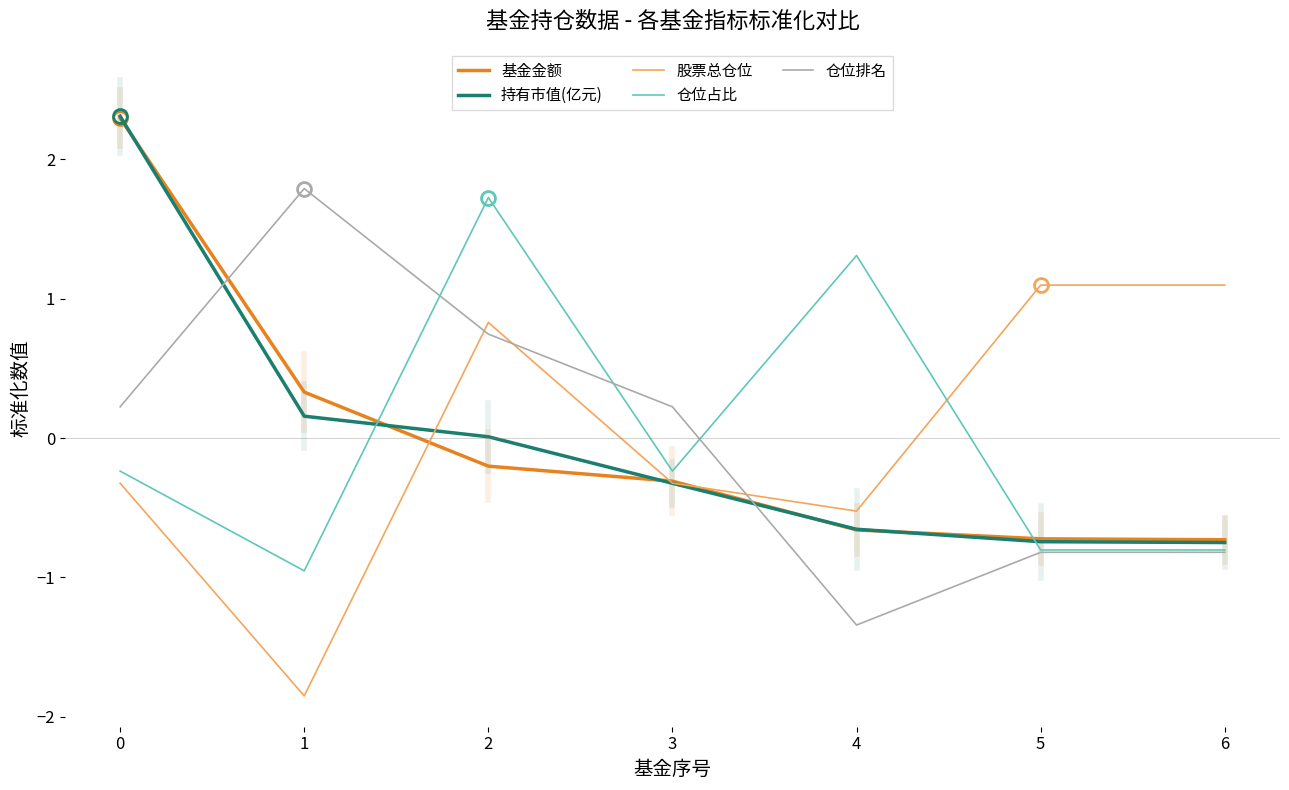

What is the maximum value for 持有市值(亿元)?

2.3